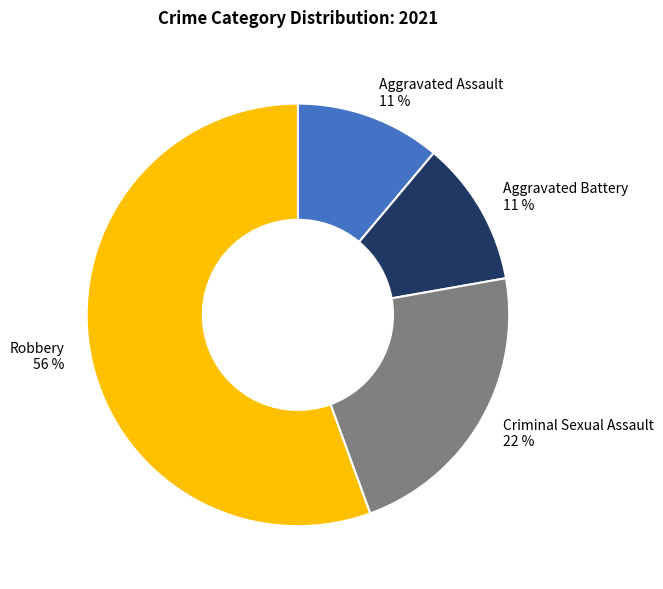

What is the largest slice in the pie chart?

Robbery